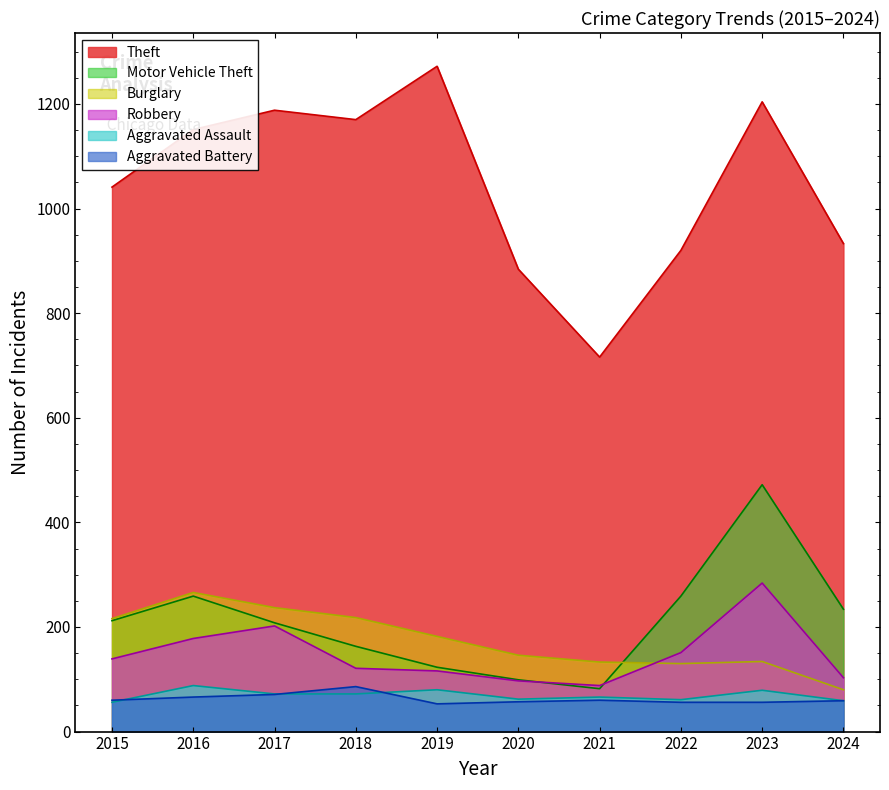

Reading right to left, transcribe all the data shown in this chart.

Theft: 933	1204	920	716	884	1272	1170	1188	1151	1041
Burglary: 80	134	130	133	146	182	218	237	266	216
Motor Vehicle Theft: 234	472	259	82	99	123	163	208	259	212
Robbery: 103	284	151	88	97	116	121	202	178	139
Aggravated Assault: 59	79	61	66	62	80	72	72	88	56
Aggravated Battery: 59	56	56	60	57	53	86	71	66	60